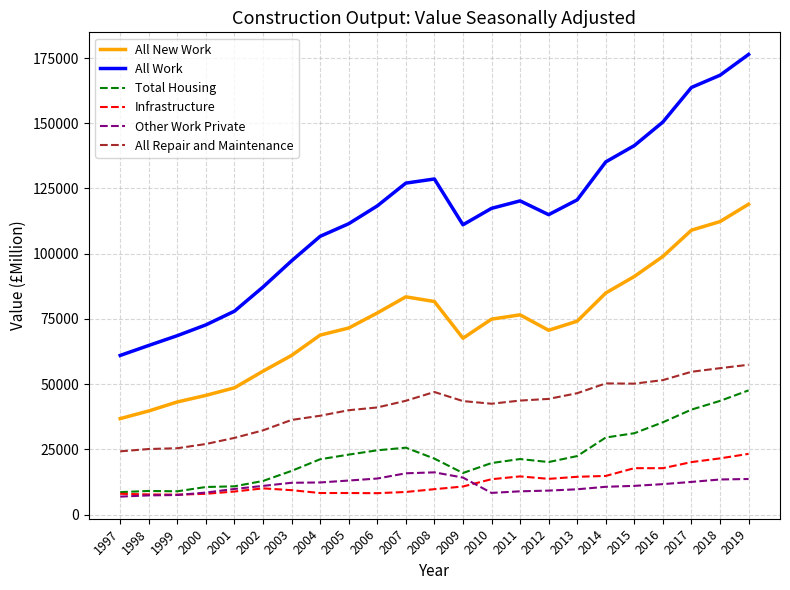

Between 2007 and 2013, which series saw the biggest shift?

All New Work